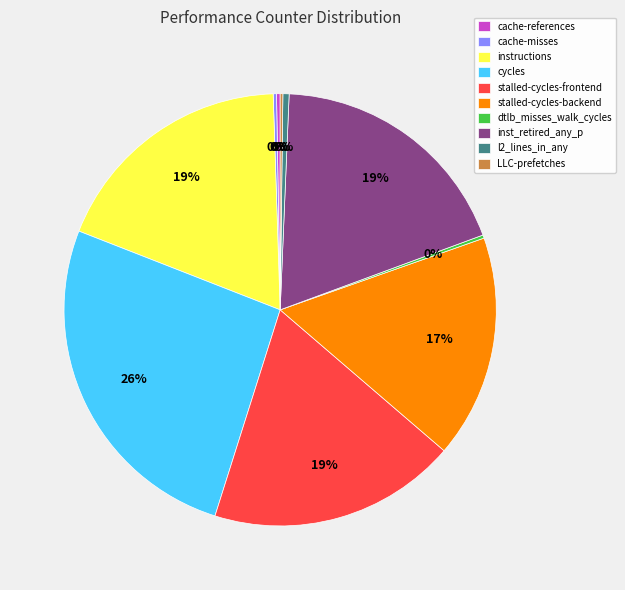

To the nearest percent, what is the difference between the largest and smallest slice percentages?

26%